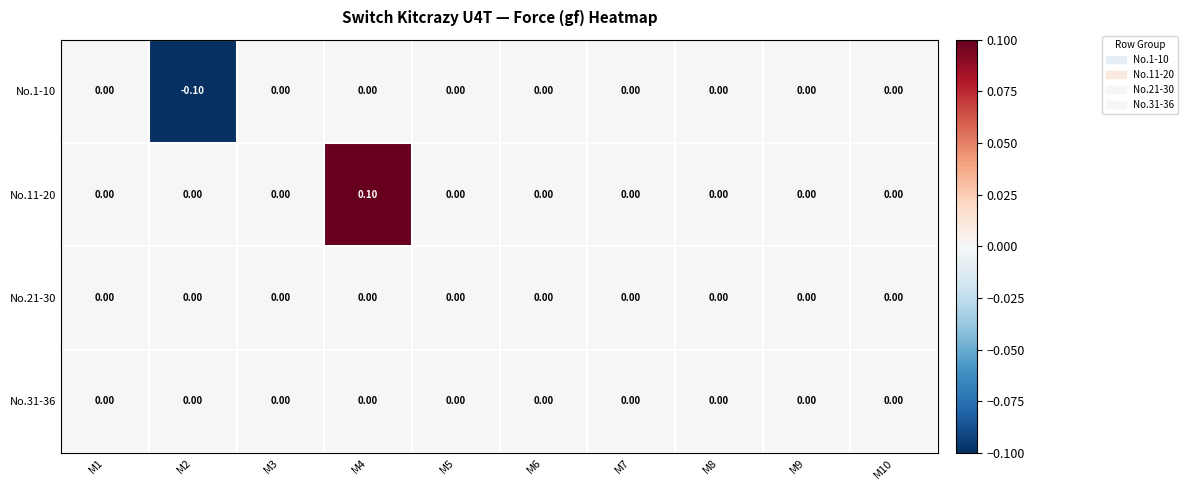

Which series has the largest total across all categories?

No.11-20